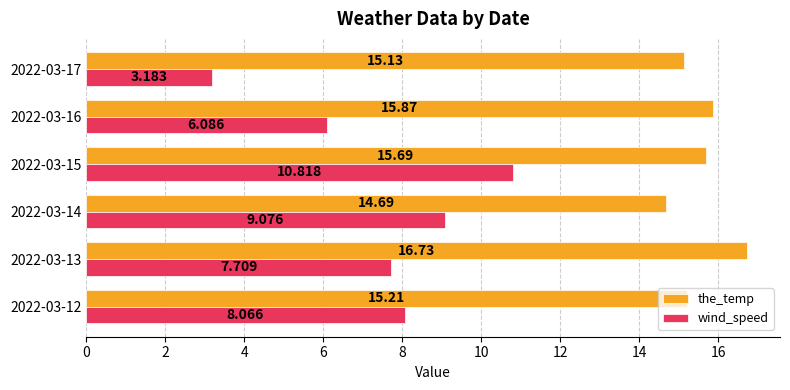

What are all the series names shown in the legend?

the_temp, wind_speed